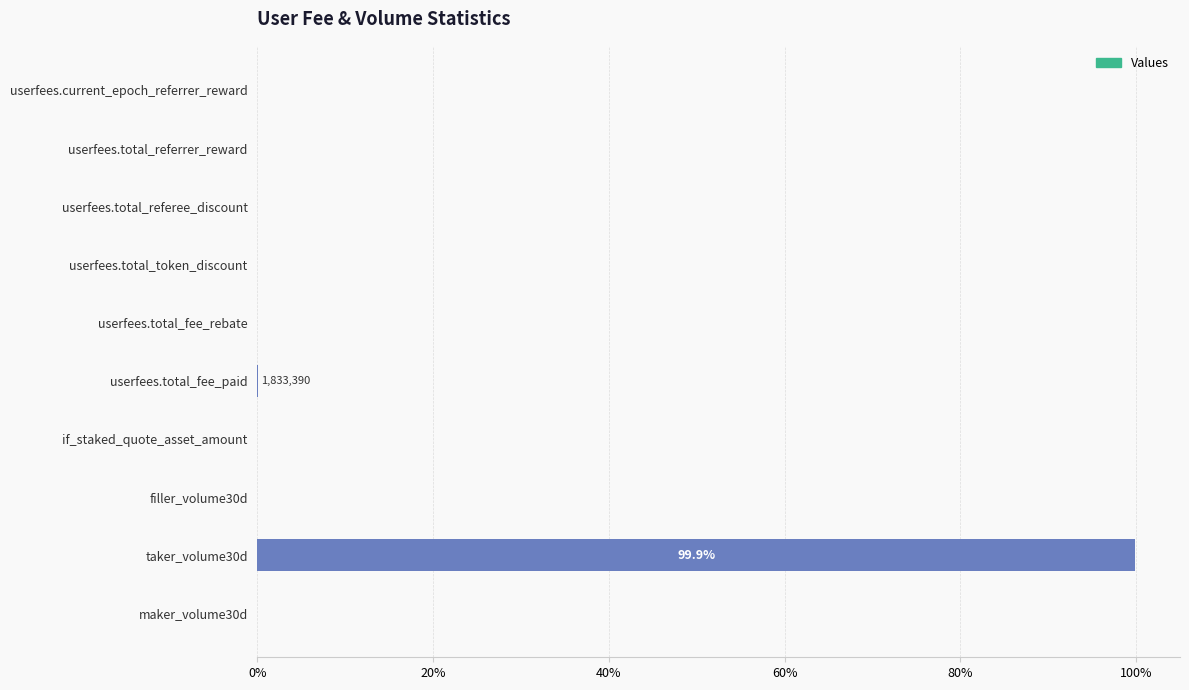

Which category has the highest value across all series?

taker_volume30d